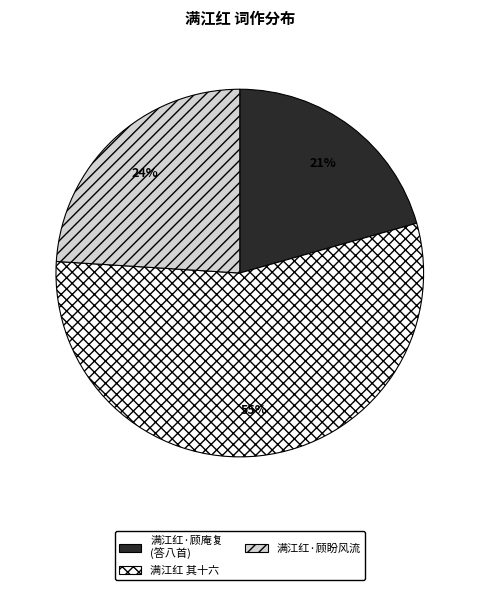

Which has a higher value, 满江红·顾盼风流 or 满江红 其十六?

满江红 其十六